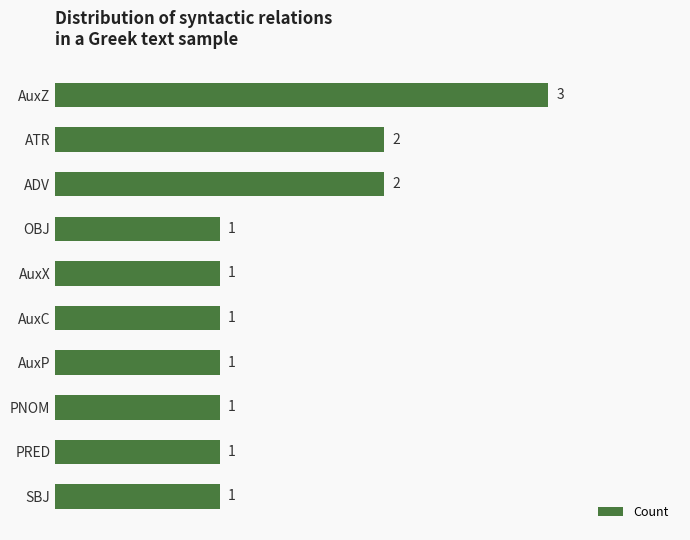

Reading top to bottom, extract all data points from this chart.

3	2	2	1	1	1	1	1	1	1